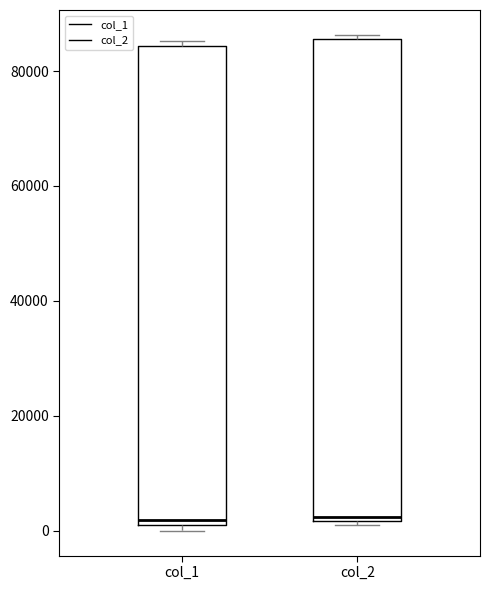

Reading left to right, read every box against the y-axis: the position of its median line, the range the box covers, and the ends of its whiskers. The values are not printed on the chart, so give them approximately, as read against the axis.

col_1: median 2000, box 0 to 84000, whiskers 0 (just below the box's lower edge) to 86000
col_2: median 2000 (just above the box's lower edge), box 2000 to 86000, whiskers 2000 (just below the box's lower edge) to 86000 (just above the box's upper edge)